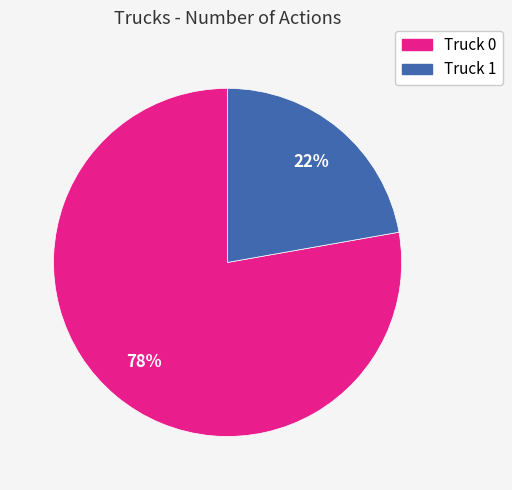

How many segments does this pie chart have?

2